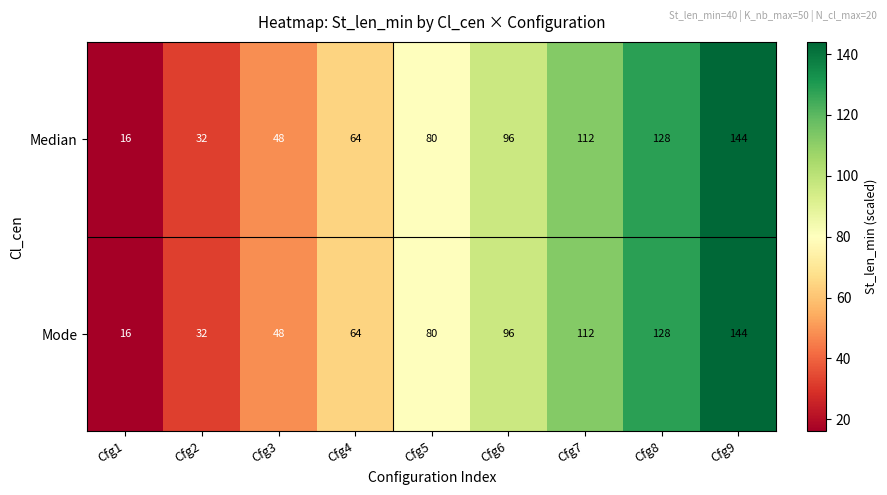

Reading right to left, what are all the values shown in this chart?

Median: 144	128	112	96	80	64	48	32	16
Mode: 144	128	112	96	80	64	48	32	16